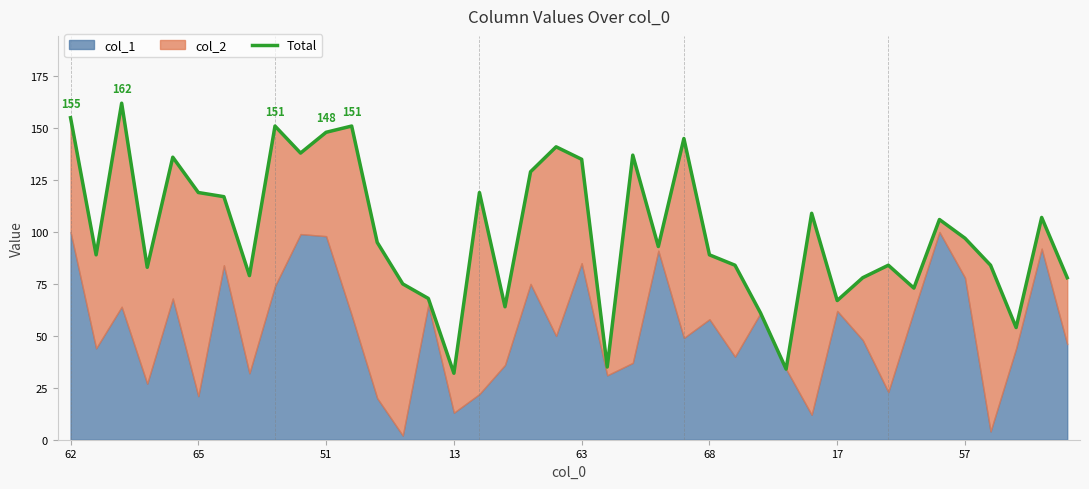

Between 39 and 62, which is larger?

62